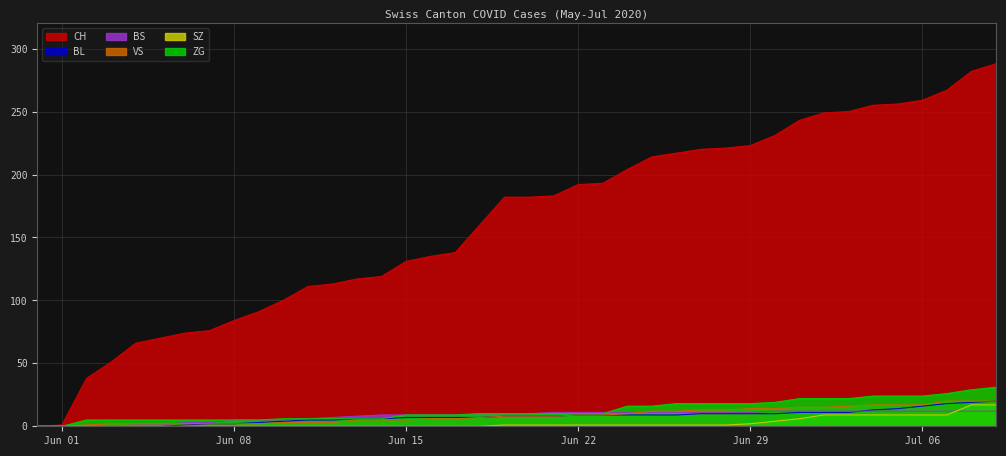

True or false: CH and BL intersect in this chart.

False